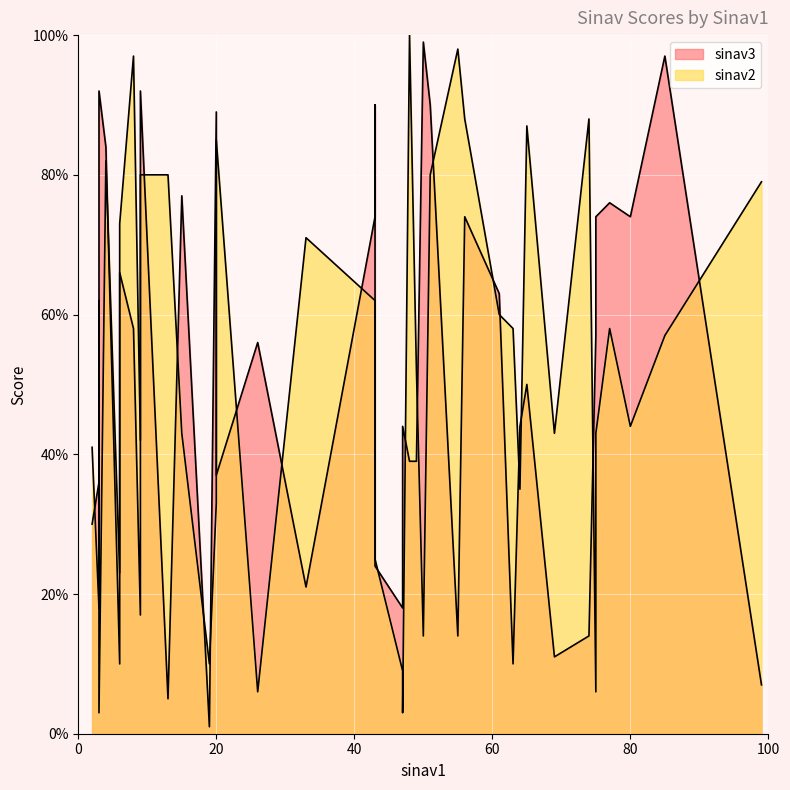

Is the value of sinav2 at 77 greater than the value of sinav3 at 77?

No